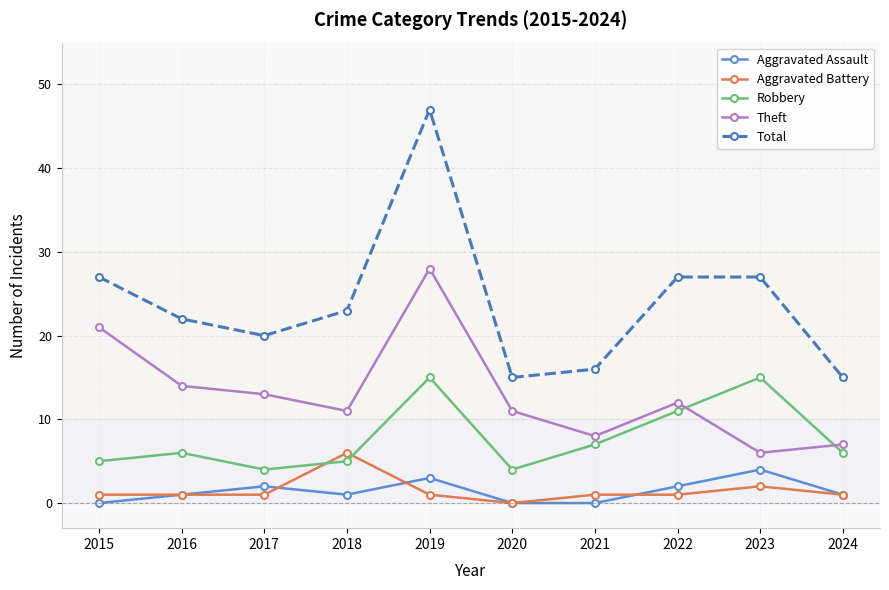

Is this an area chart (filled region under the line)?

No